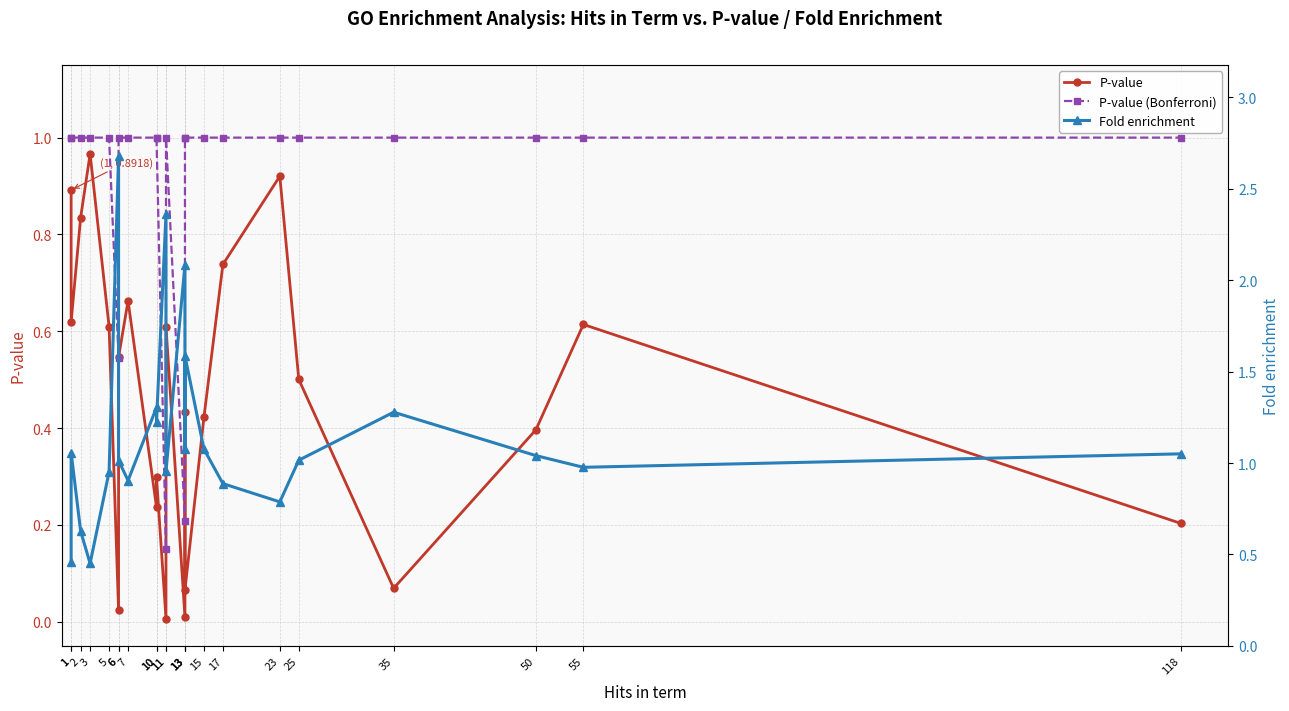

What is the average value of the Fold enrichment series?

1.2